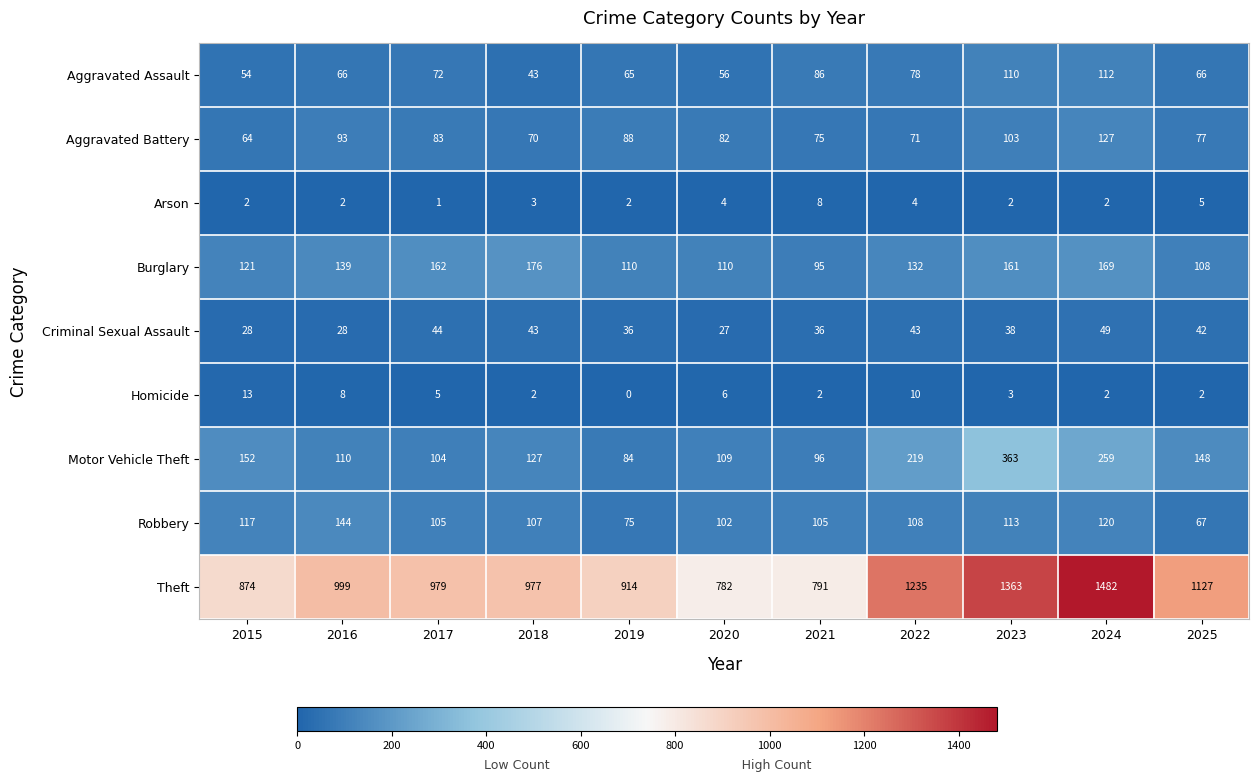

What is the sum of the Homicide values at 2025 and 2015?

15